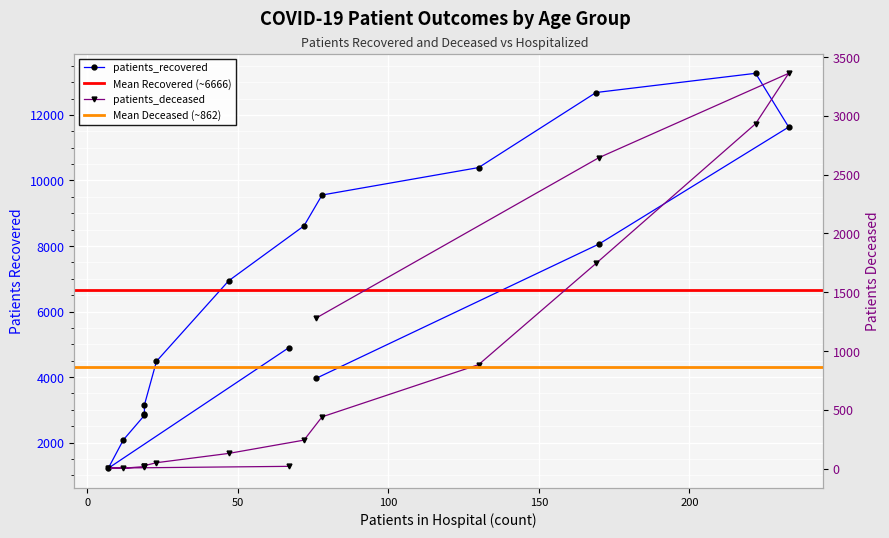

True or false: patients_recovered has a value of 18251 at 70-74.

False